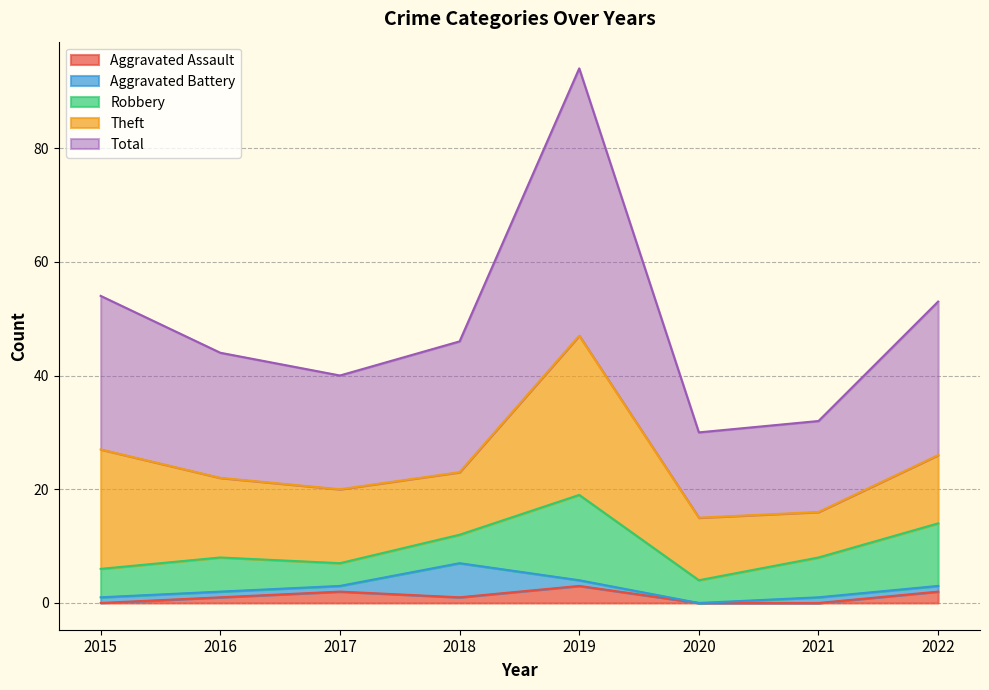

Which category has the highest value across all series?

2019